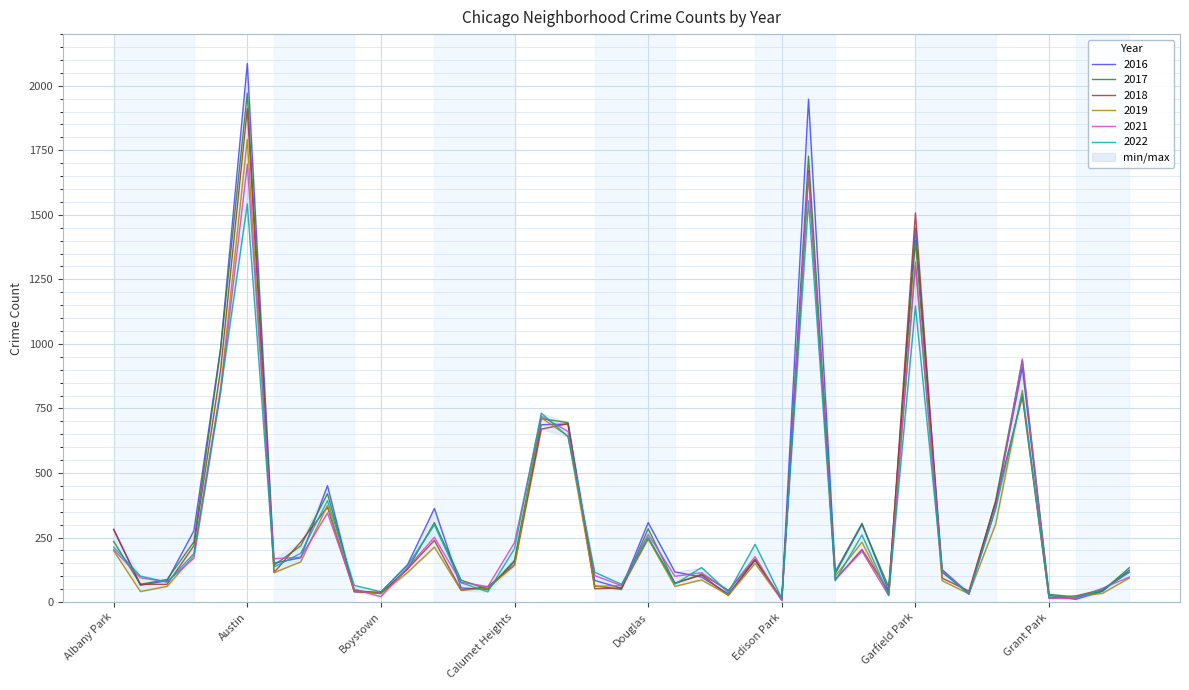

At which category does 2018 reach its first local peak?

Austin